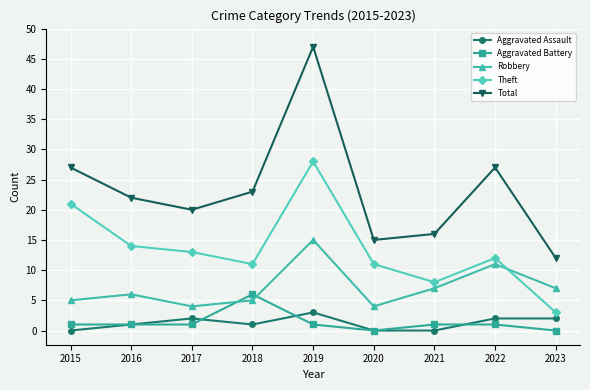

In Theft, how many points are lower than both neighbors (excluding endpoints)?

2